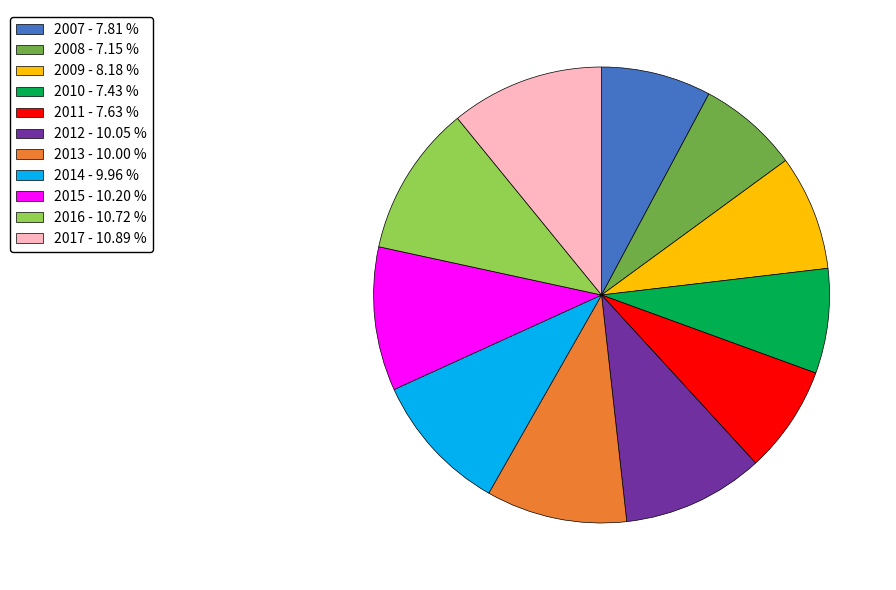

Does 2013 represent more than half of the total?

No